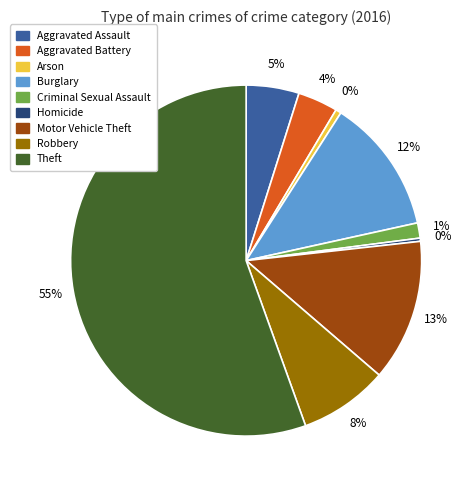

Which category accounts for the majority?

Theft